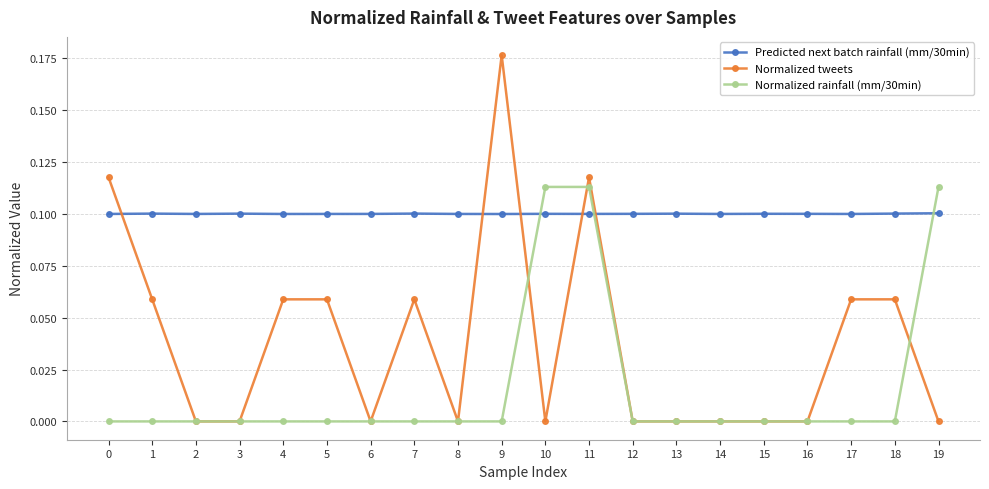

Which category has the highest value in the Normalized tweets series?

9